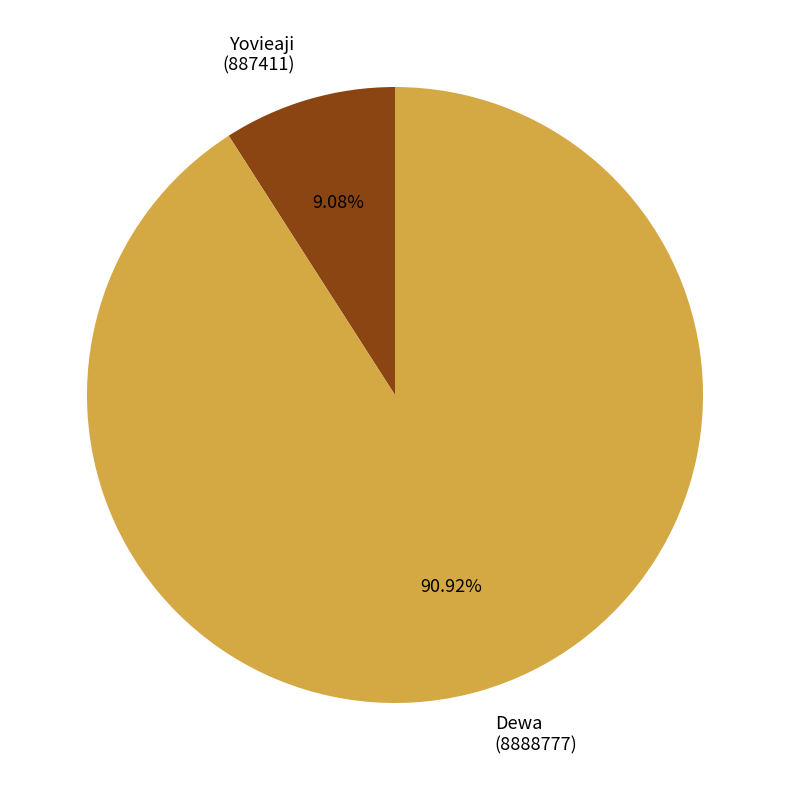

Which has a higher value, Yovieaji (887411) or Dewa (8888777)?

Dewa (8888777)